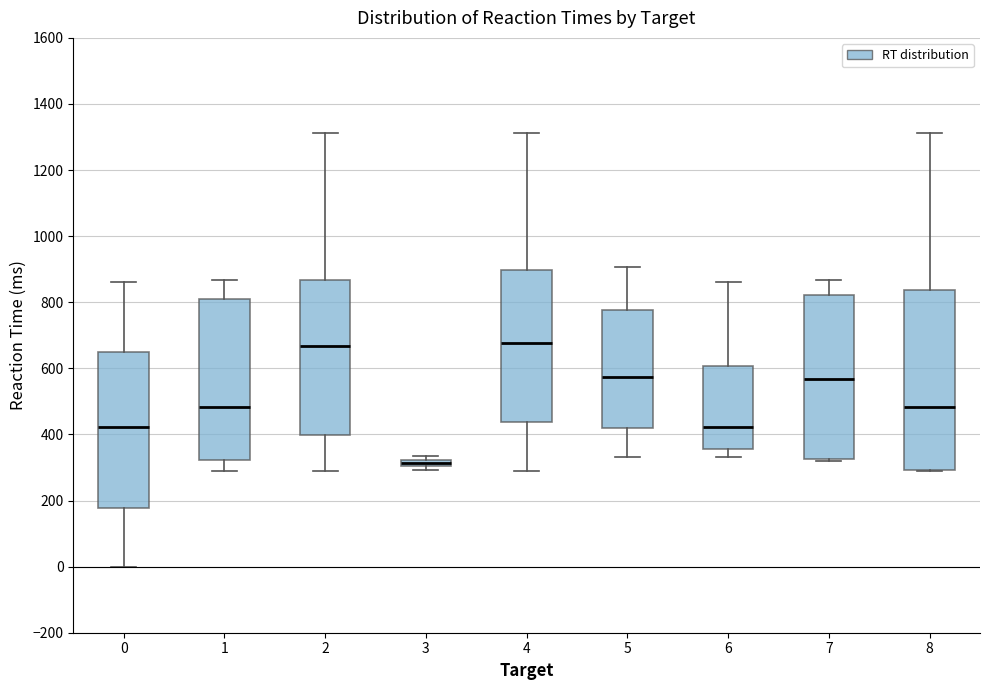

Which box is the tallest, from its lower edge to its upper edge?

8